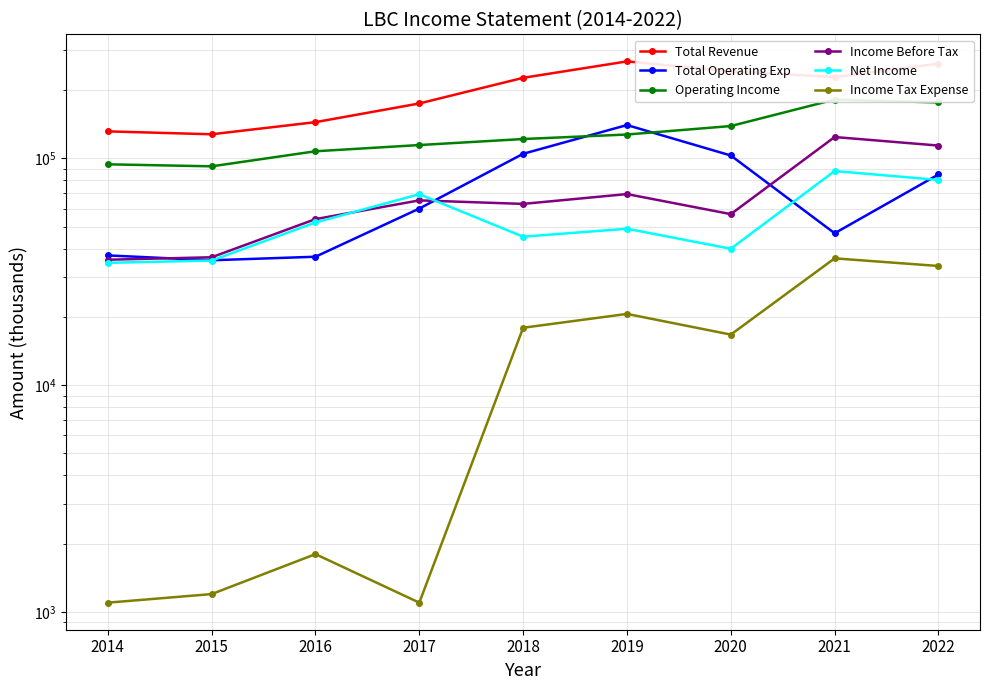

What is the sum of all Operating Income values?

1152400